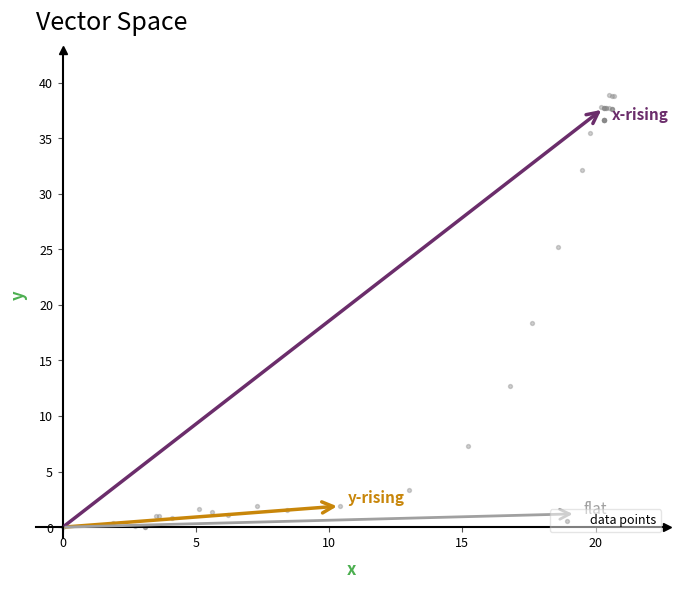

What Y value in the scatter plot is closest to 19?

18.4